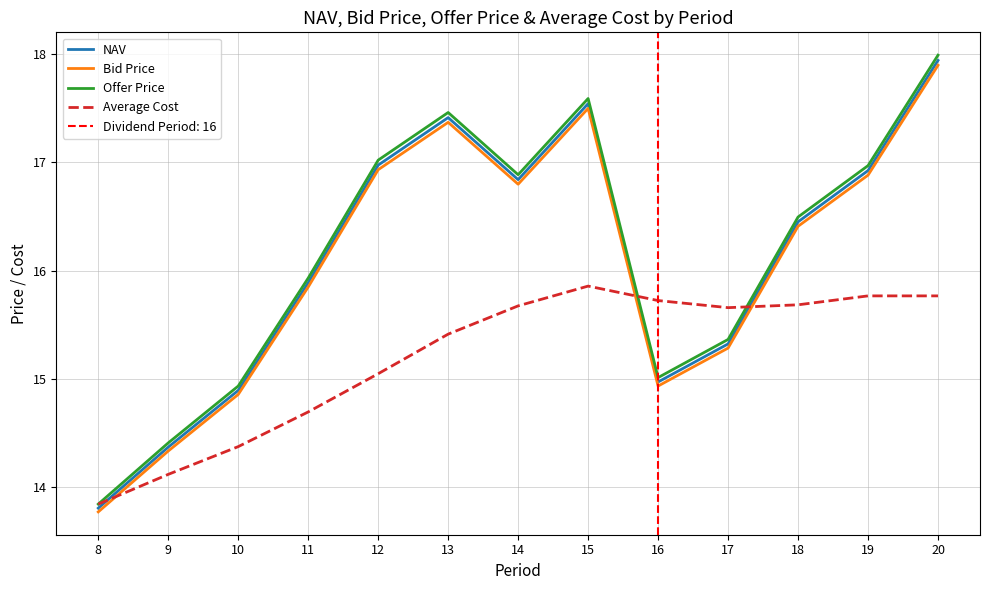

How many values in the Average Cost series exceed 15?

9